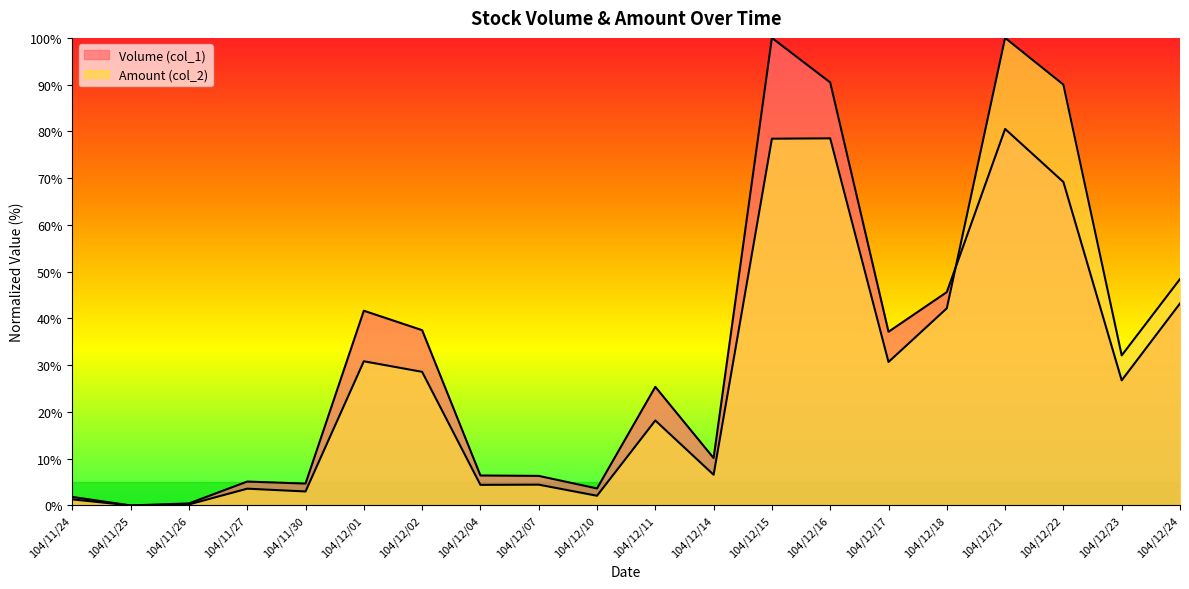

Count the number of data series in this chart.

2